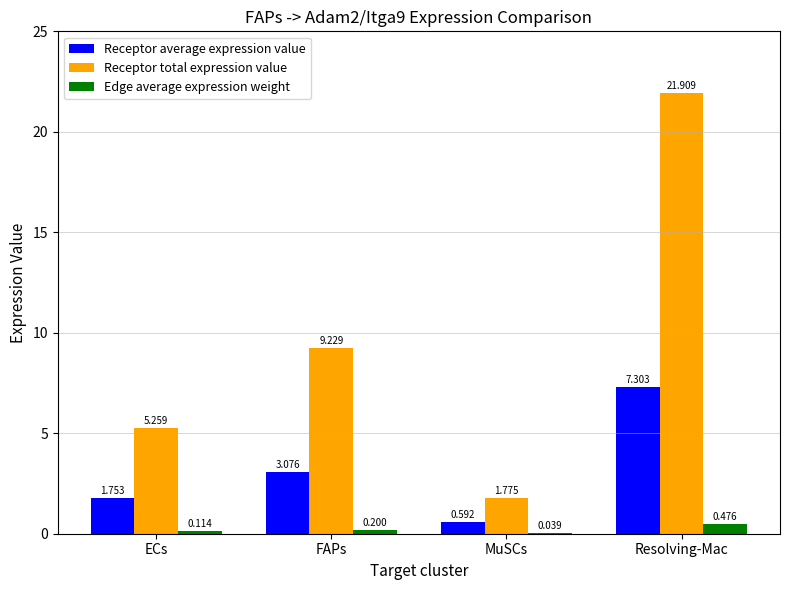

Between MuSCs and Resolving-Mac, which series saw the biggest shift?

Receptor total expression value